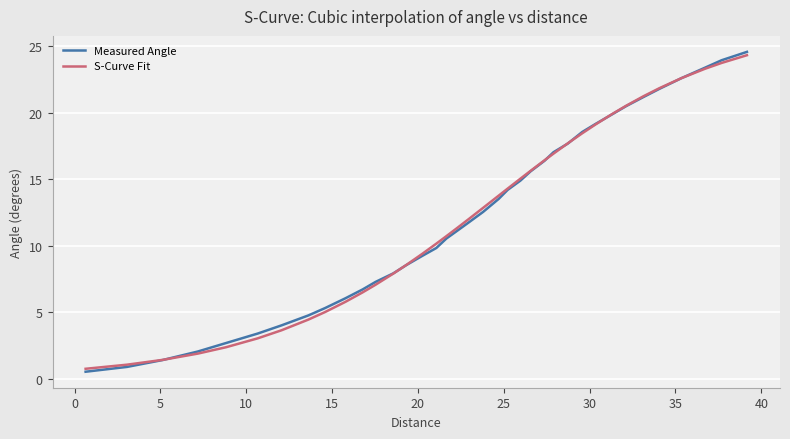

Which series has the widest spread of values?

Measured Angle